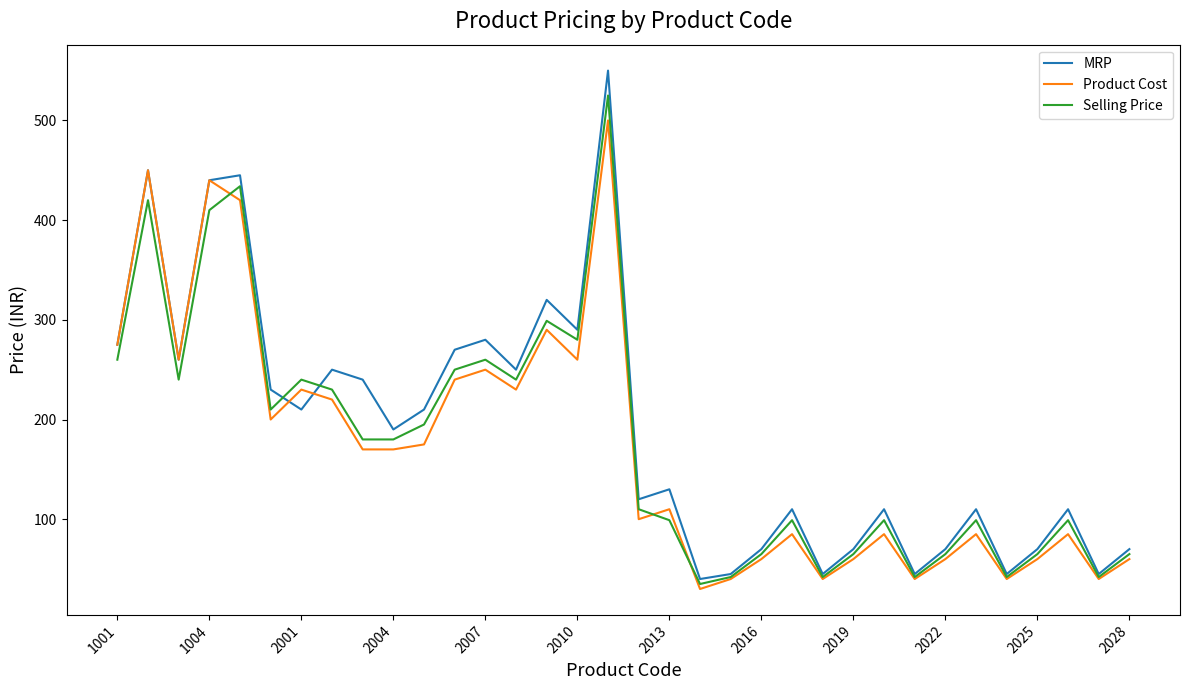

Which series ends up on top after the final intersection of MRP and Product Cost?

MRP